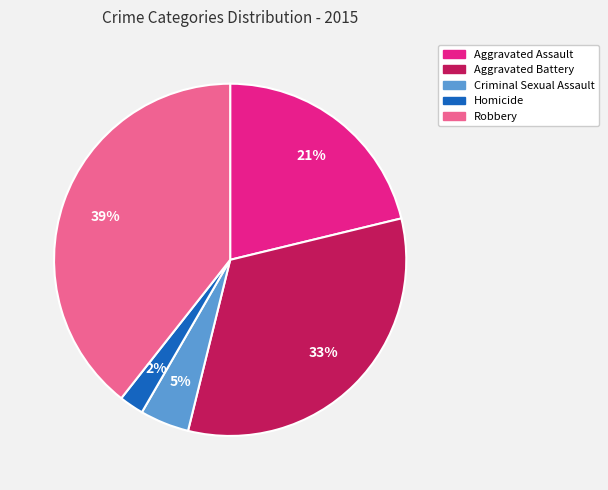

What percentage is the Robbery slice, to the nearest percent?

39%